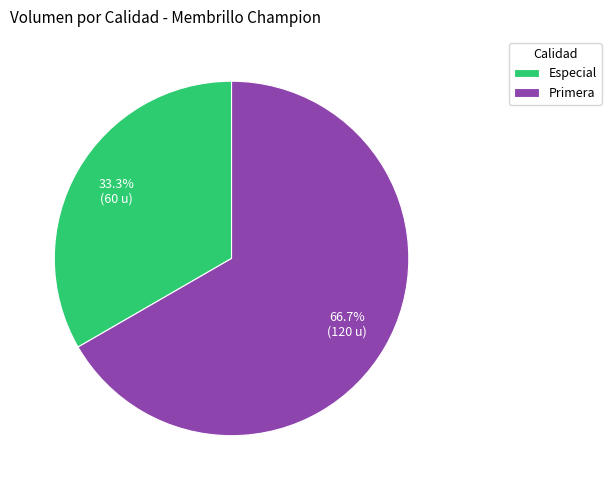

Between Especial and Primera, which is larger?

Primera